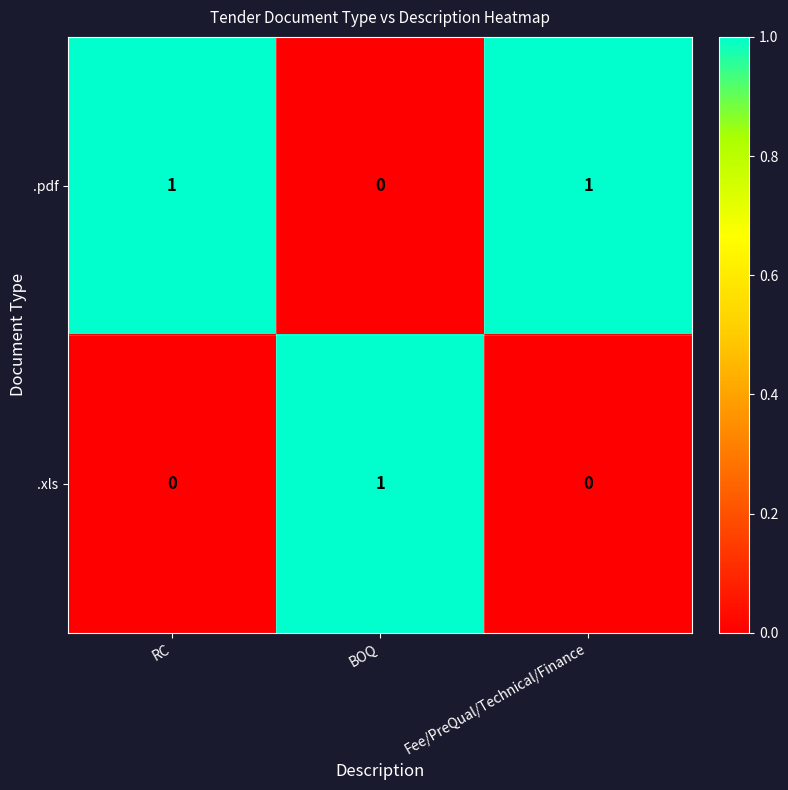

The value of .pdf at RC is 2. True or false?

False